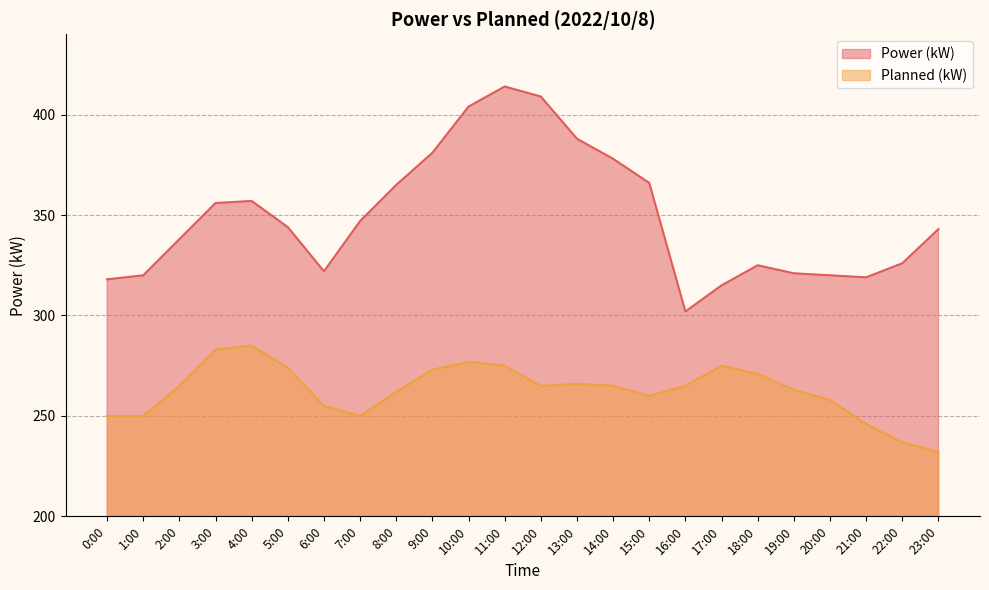

Is the value of Planned (kW) at 2:00 greater than the value of Power (kW) at 15:00?

No